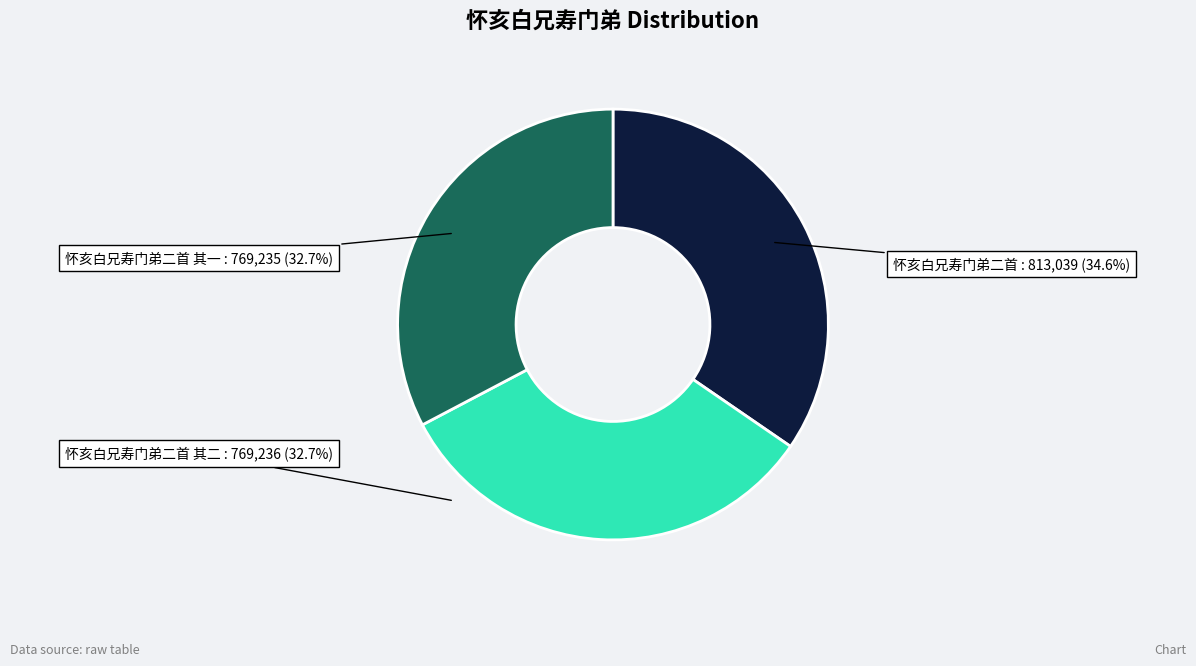

To the nearest percent, what is the difference between the largest and smallest slice percentages?

2%